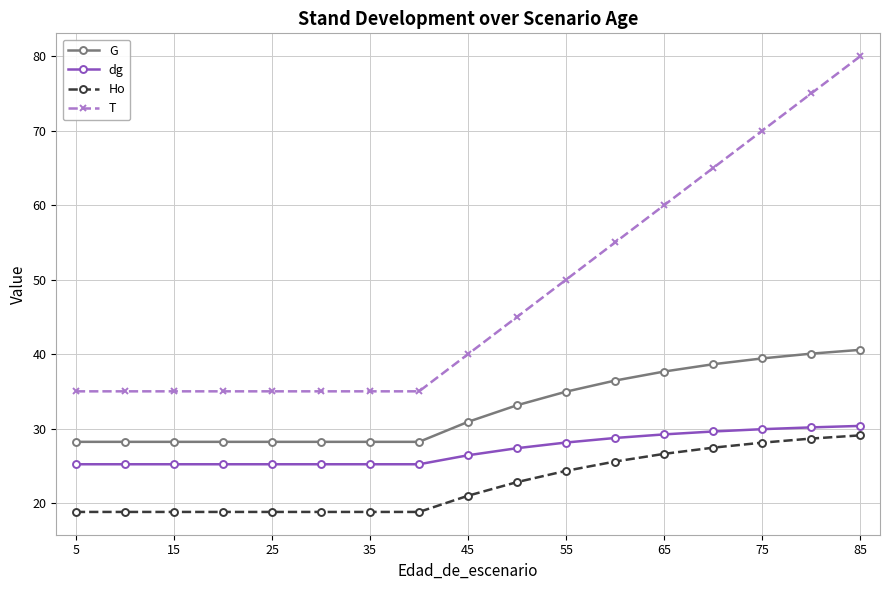

How many series are shown in this chart?

4